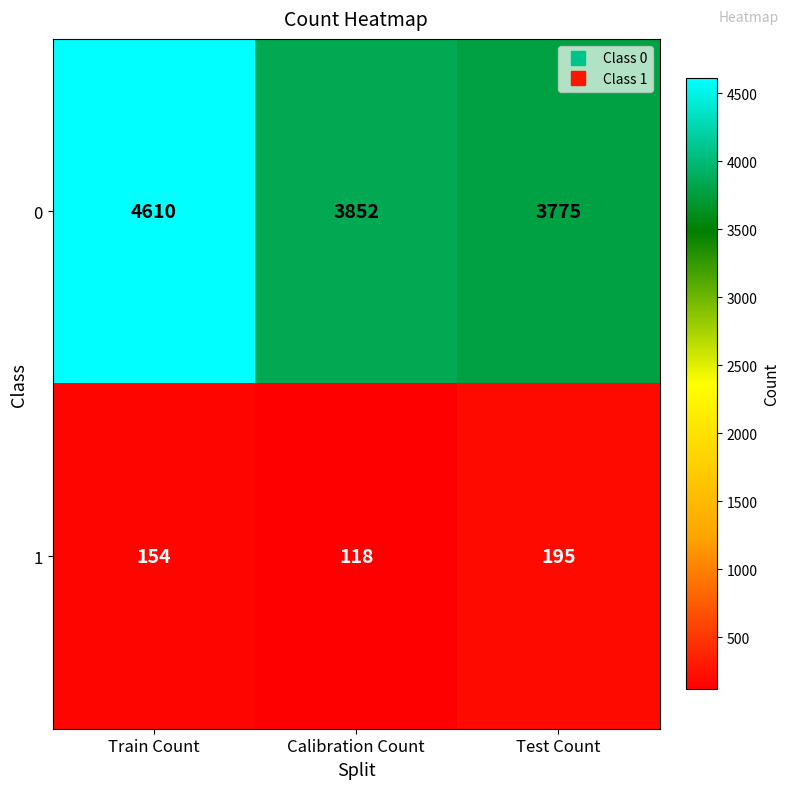

What is the total value across all series at Test Count?

3970